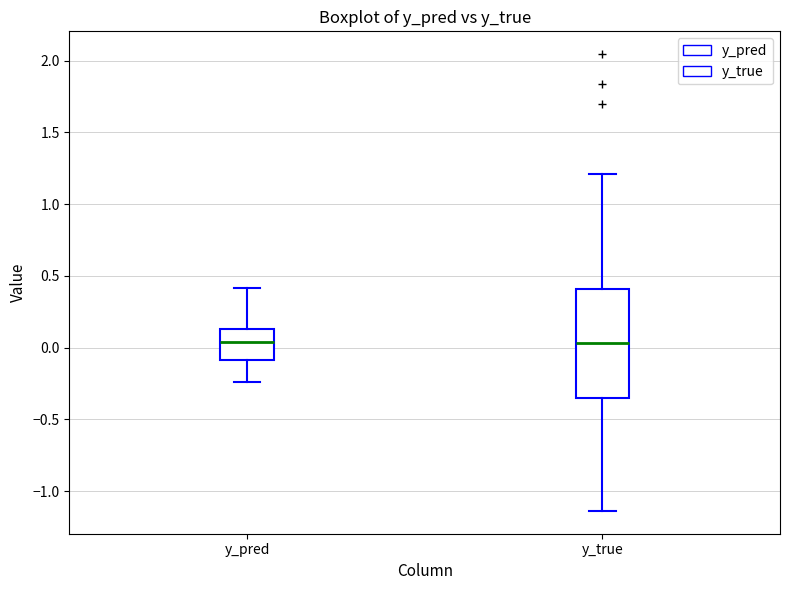

Comparing the boxes themselves (not the whiskers), which one is the tallest?

y_true